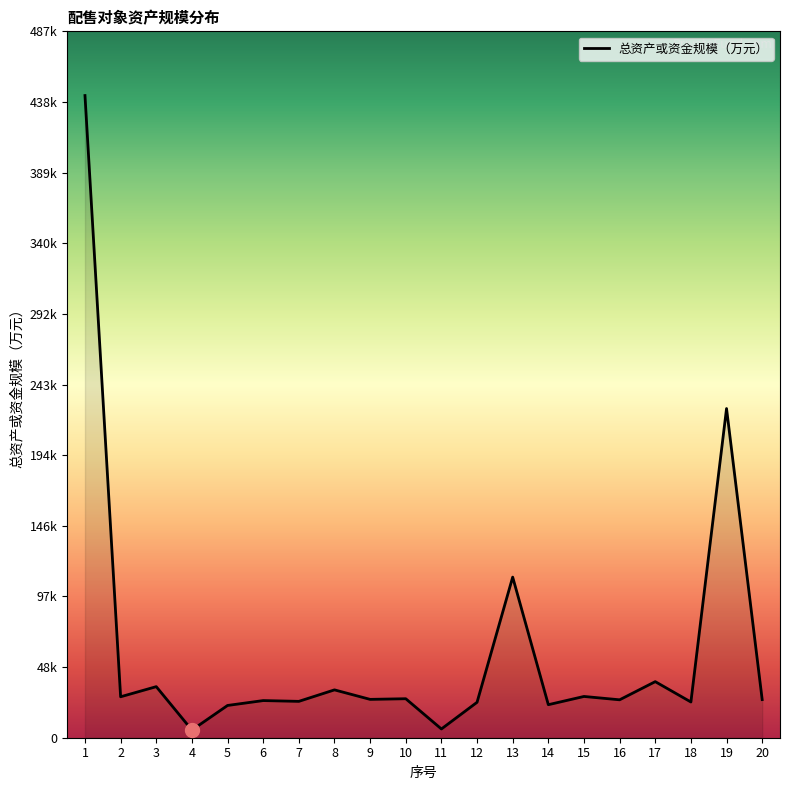

What is the change in value from 2 to 11?

-22207